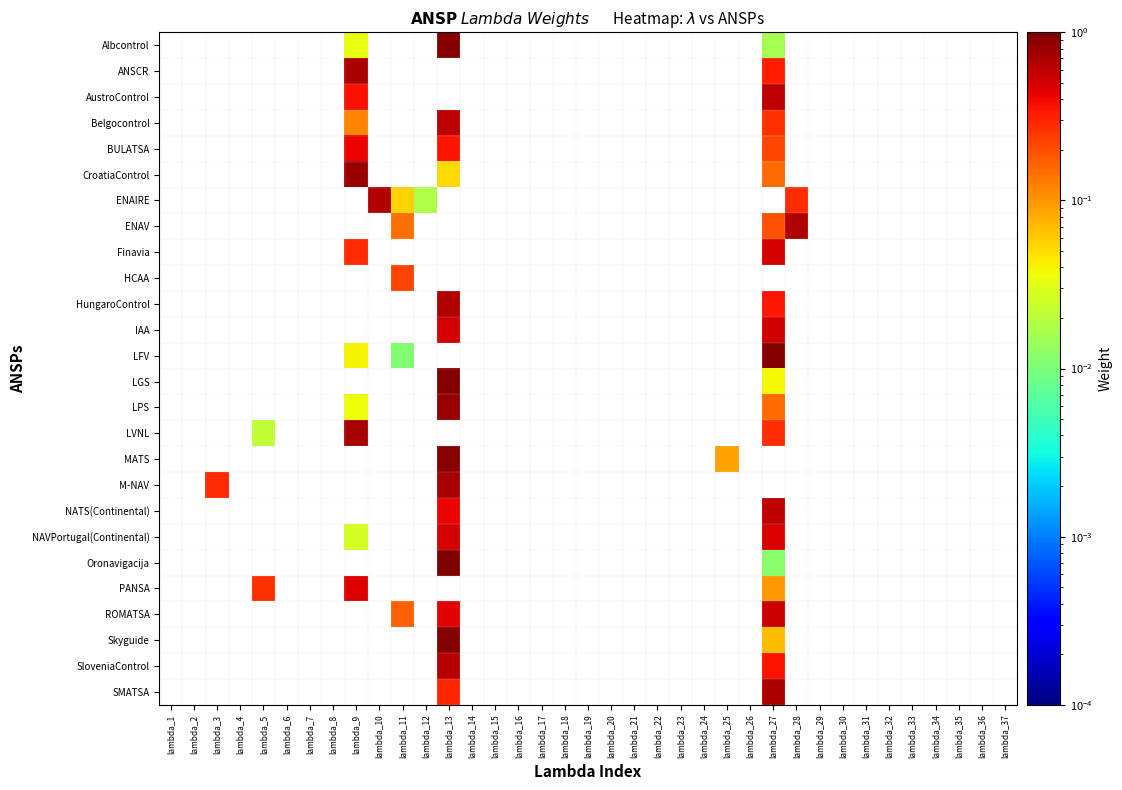

Count the number of data series in this chart.

26